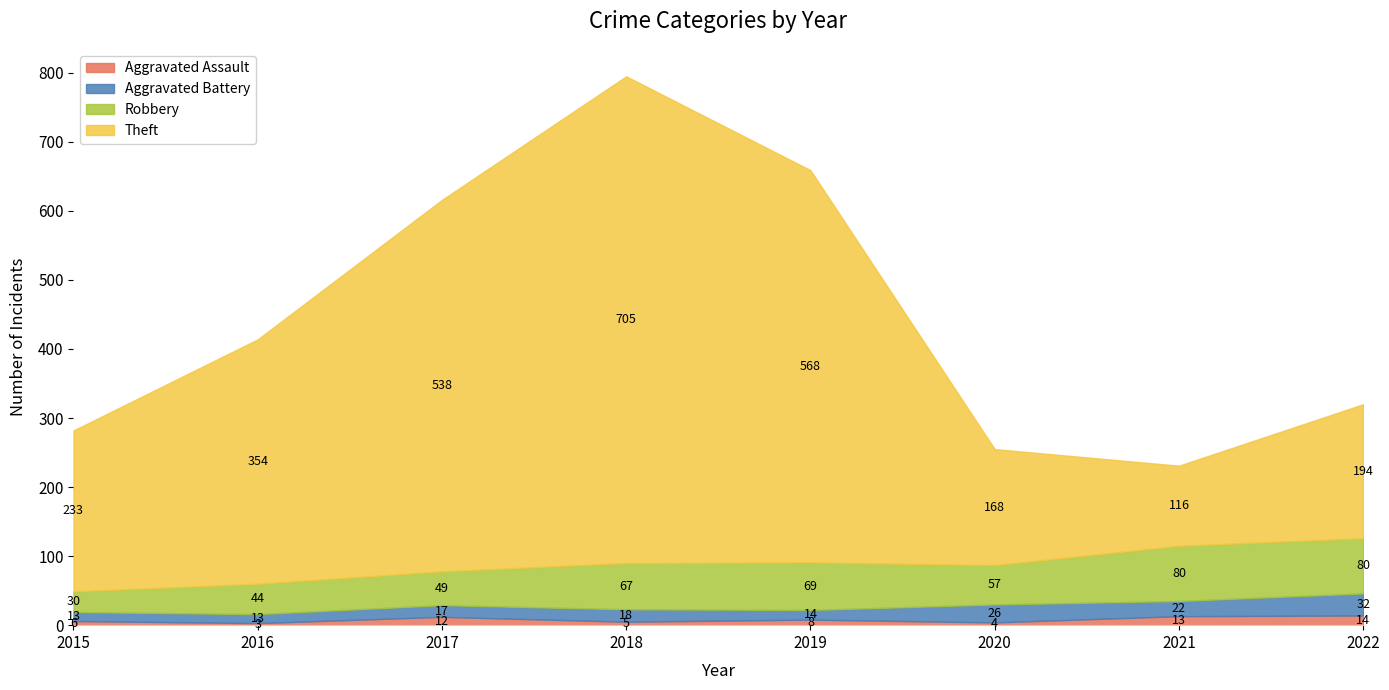

What is the spread (max minus min) of values at 2016?

351